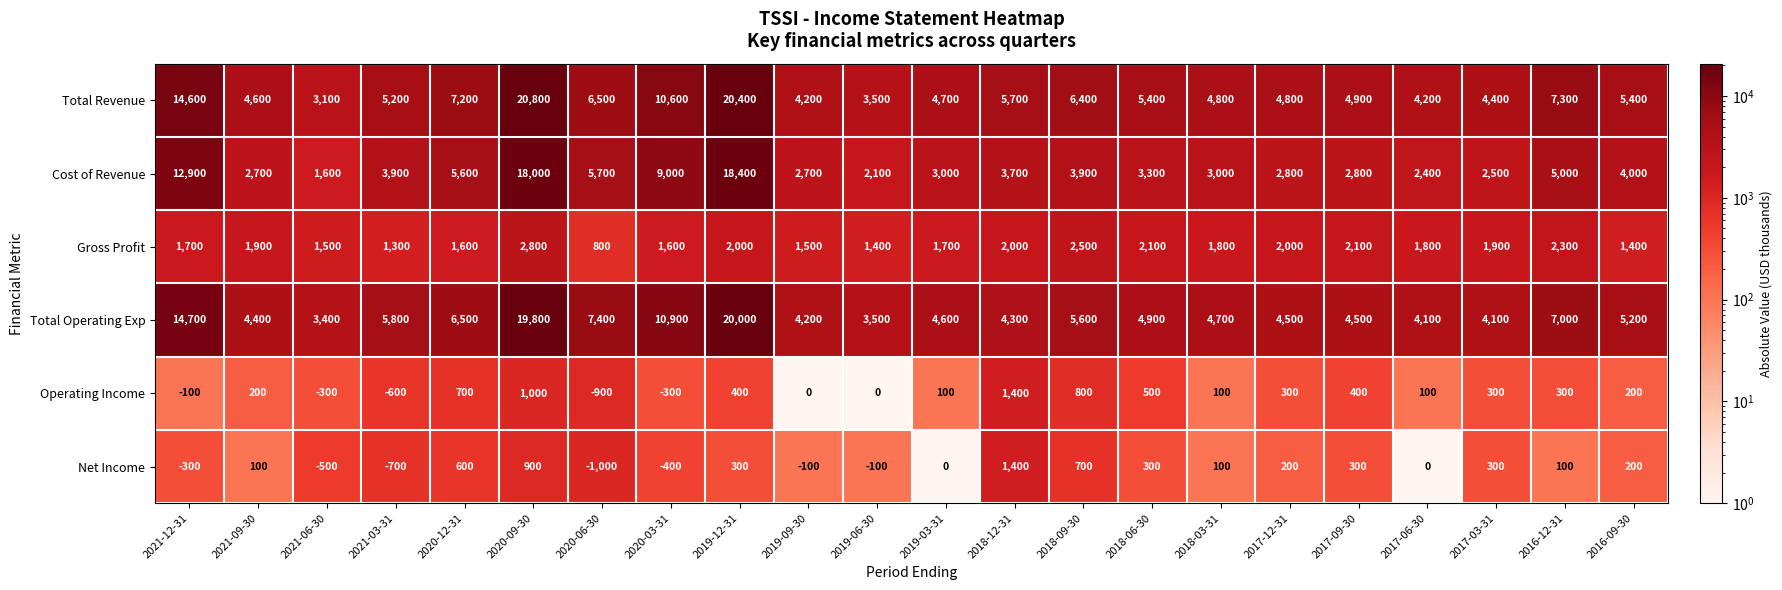

What is the total value across all series at 2020-06-30?

18500